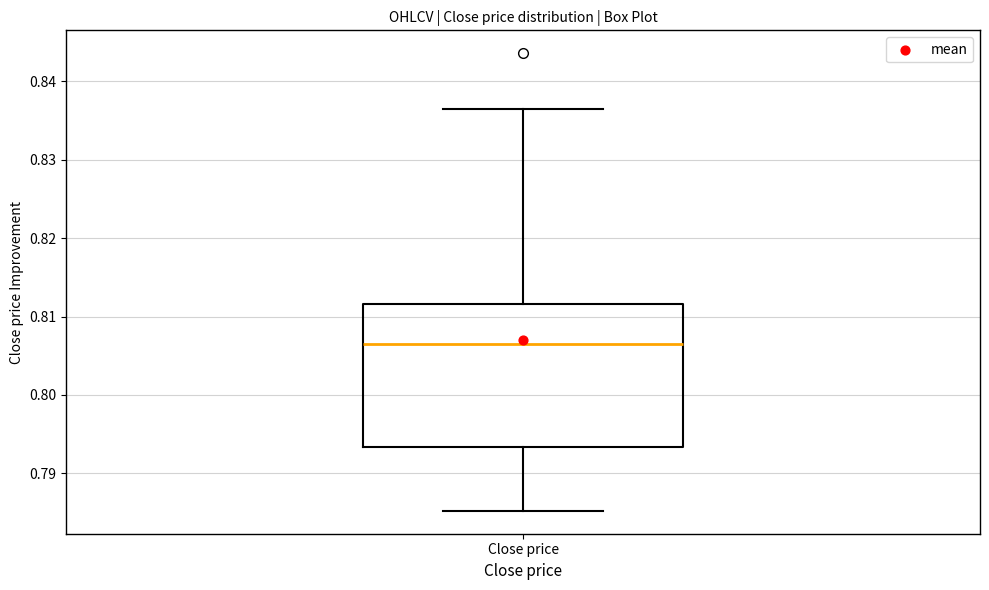

Where is the lower edge of the box for Close price on the y-axis? The values are not printed on the chart, so give them approximately, as read against the axis.

0.793